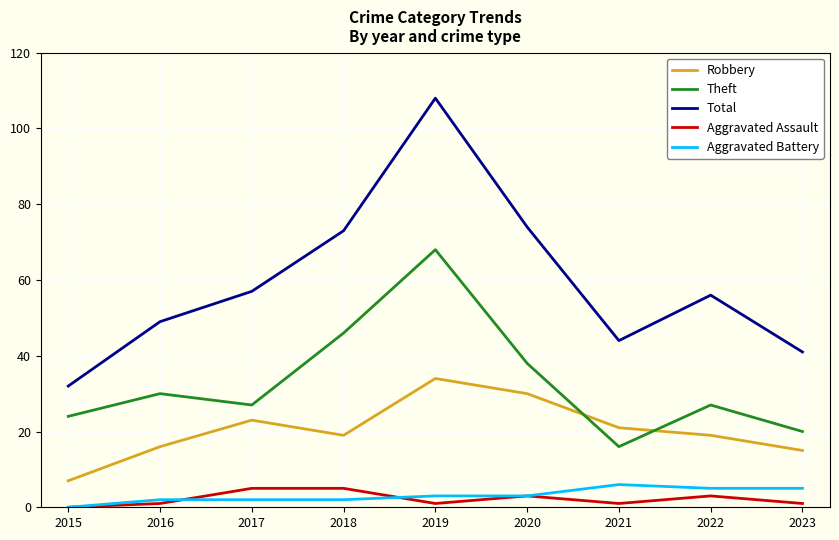

True or false: Aggravated Assault and Total cross at least once.

False